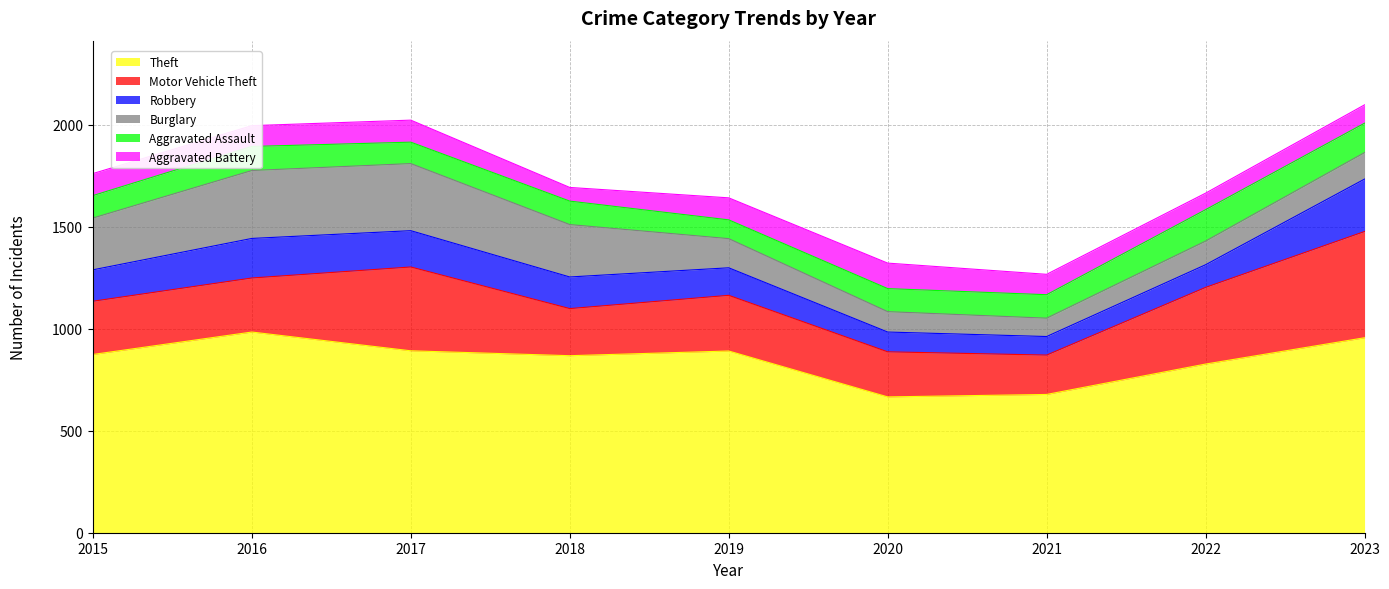

What is the maximum value for Aggravated Battery?

125